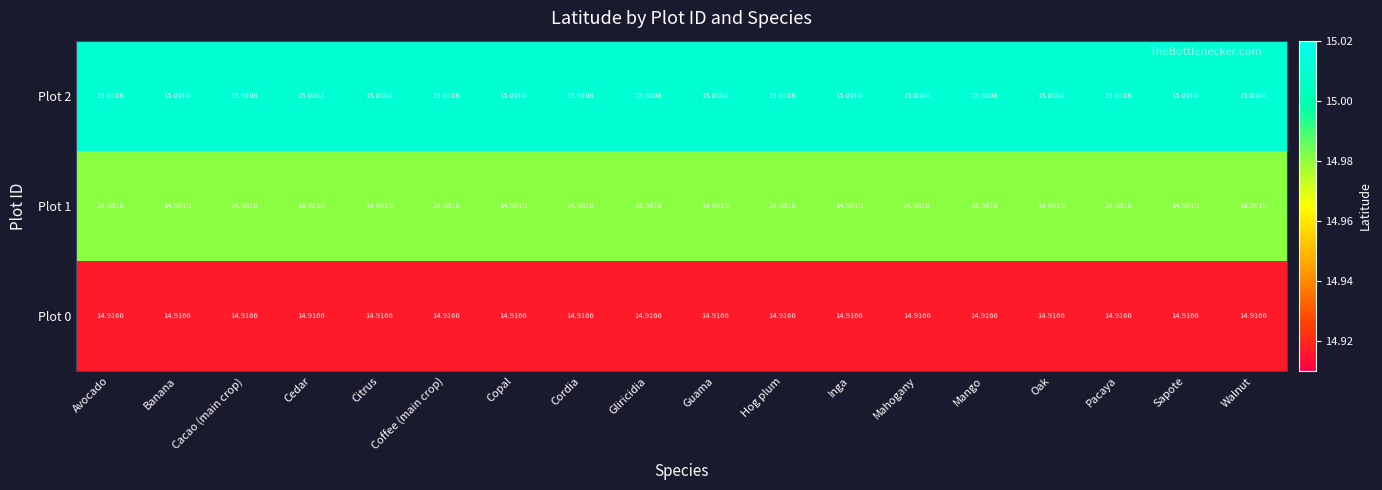

Reading right to left, extract all data points from this chart.

Plot 0: Walnut=14.9	Sapote=14.9	Pacaya=14.9	Oak=14.9	Mango=14.9	Mahogany=14.9	Inga=14.9	Hog plum=14.9	Guama=14.9	Gliricidia=14.9	Cordia=14.9	Copal=14.9	Coffee (main crop)=14.9	Citrus=14.9	Cedar=14.9	Cacao (main crop)=14.9	Banana=14.9	Avocado=14.9
Plot 1: Walnut=15.0	Sapote=15.0	Pacaya=15.0	Oak=15.0	Mango=15.0	Mahogany=15.0	Inga=15.0	Hog plum=15.0	Guama=15.0	Gliricidia=15.0	Cordia=15.0	Copal=15.0	Coffee (main crop)=15.0	Citrus=15.0	Cedar=15.0	Cacao (main crop)=15.0	Banana=15.0	Avocado=15.0
Plot 2: Walnut=15.0	Sapote=15.0	Pacaya=15.0	Oak=15.0	Mango=15.0	Mahogany=15.0	Inga=15.0	Hog plum=15.0	Guama=15.0	Gliricidia=15.0	Cordia=15.0	Copal=15.0	Coffee (main crop)=15.0	Citrus=15.0	Cedar=15.0	Cacao (main crop)=15.0	Banana=15.0	Avocado=15.0